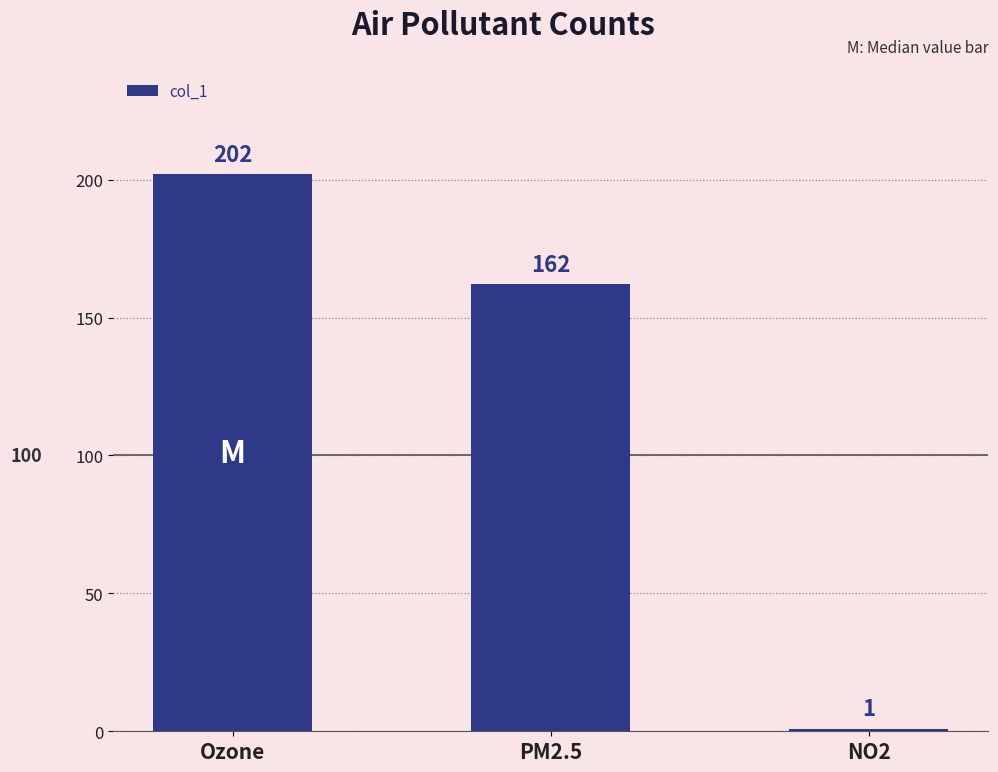

Are the bars grouped side by side (vs. stacked)?

No